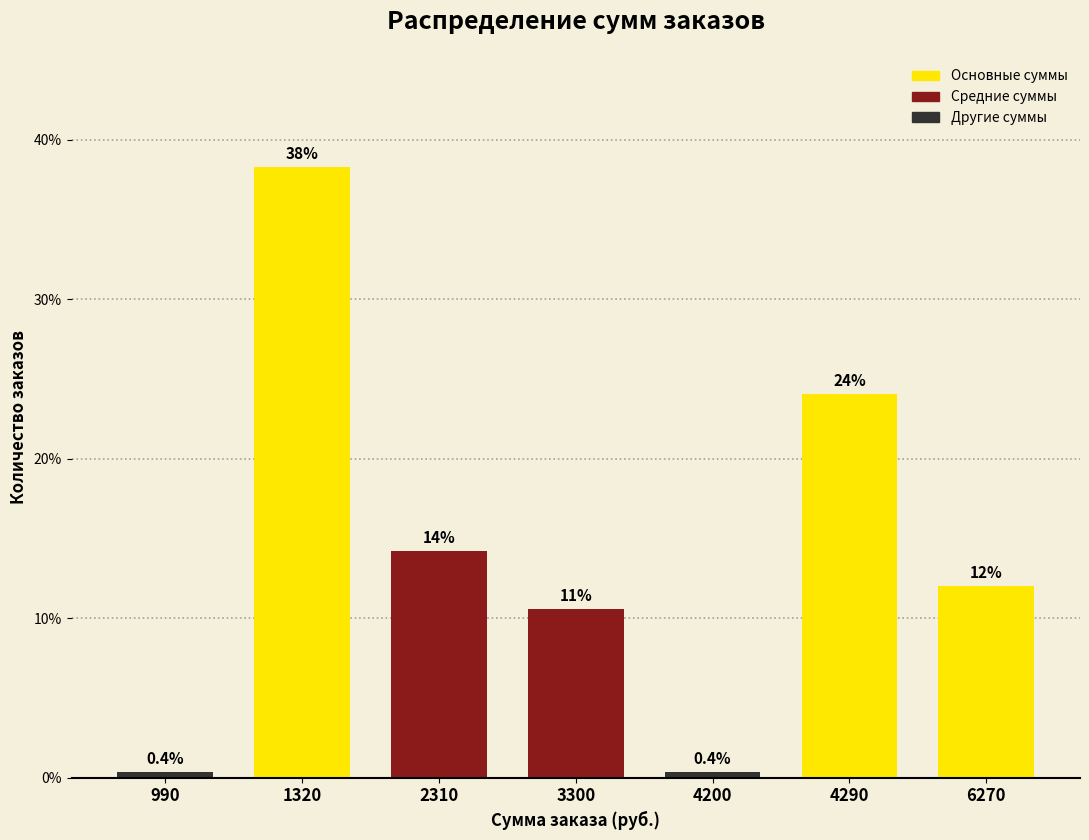

Reading left to right, extract all data points from this chart.

990=0.4	1320=38.3	2310=14.2	3300=10.6	4200=0.4	4290=24.1	6270=12.0